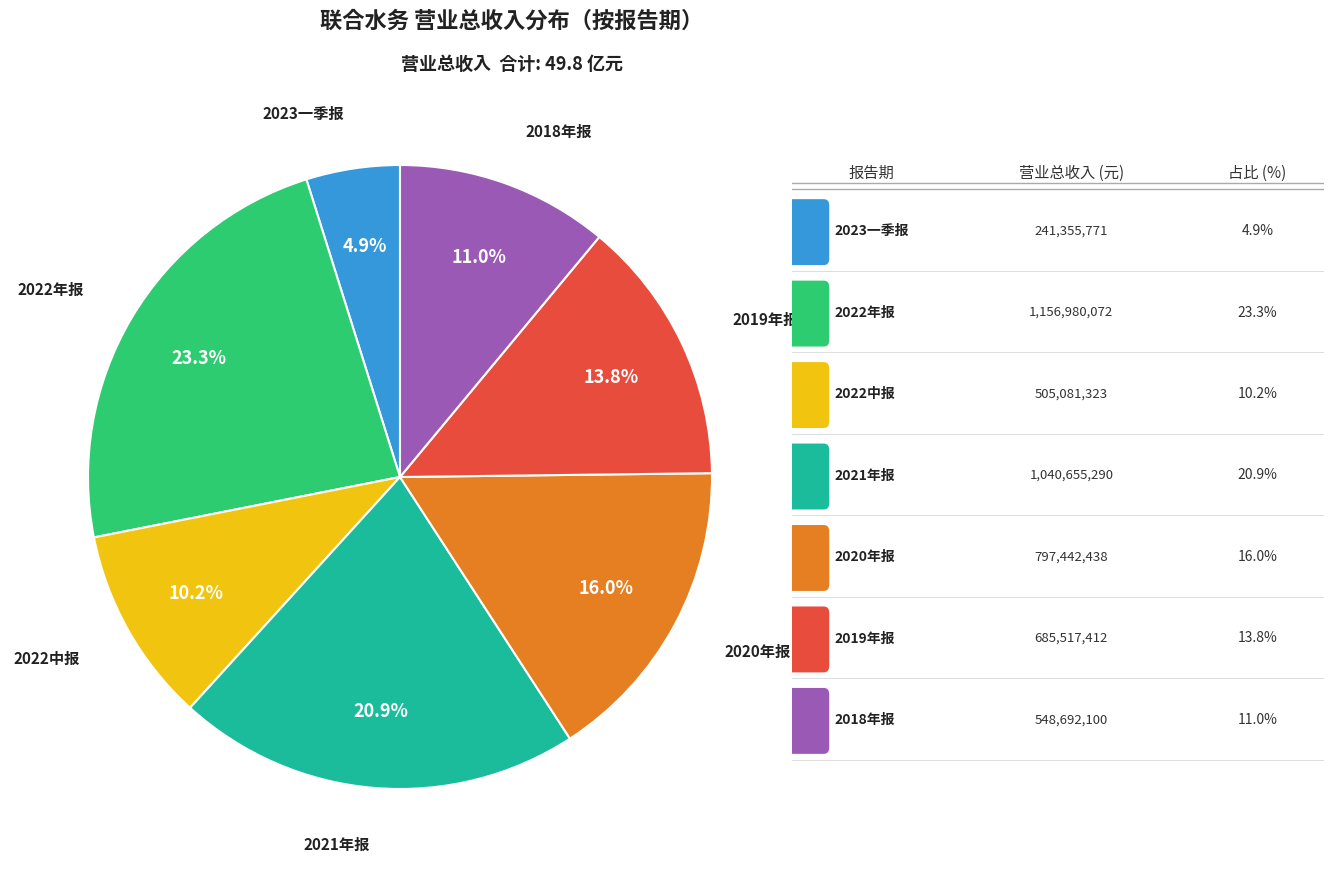

Is there a majority slice in this chart?

No